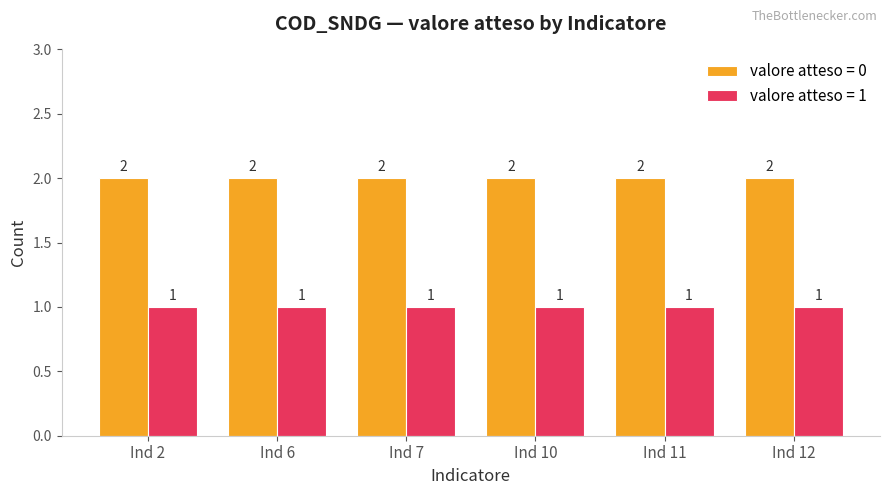

What is the maximum value shown in the chart?

2